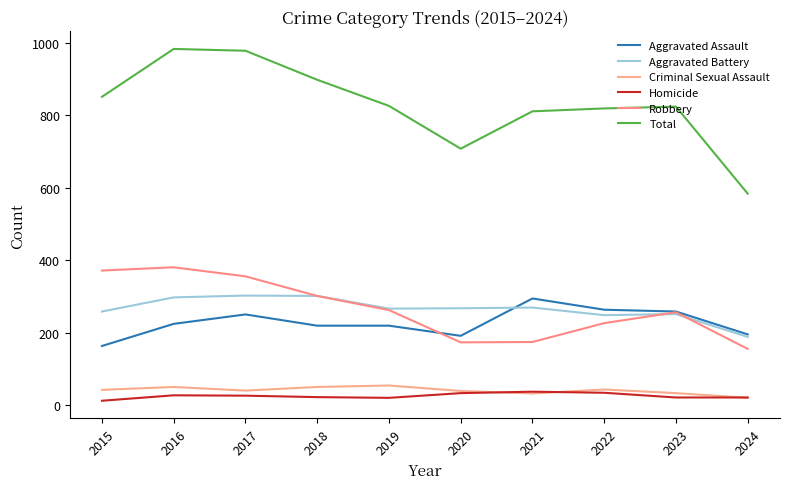

What is the minimum value for Homicide?

13